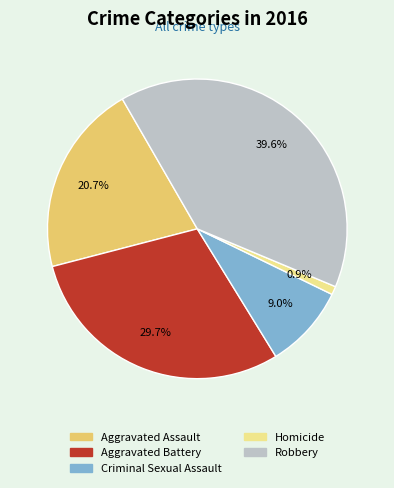

Which has a higher value, Homicide or Aggravated Assault?

Aggravated Assault